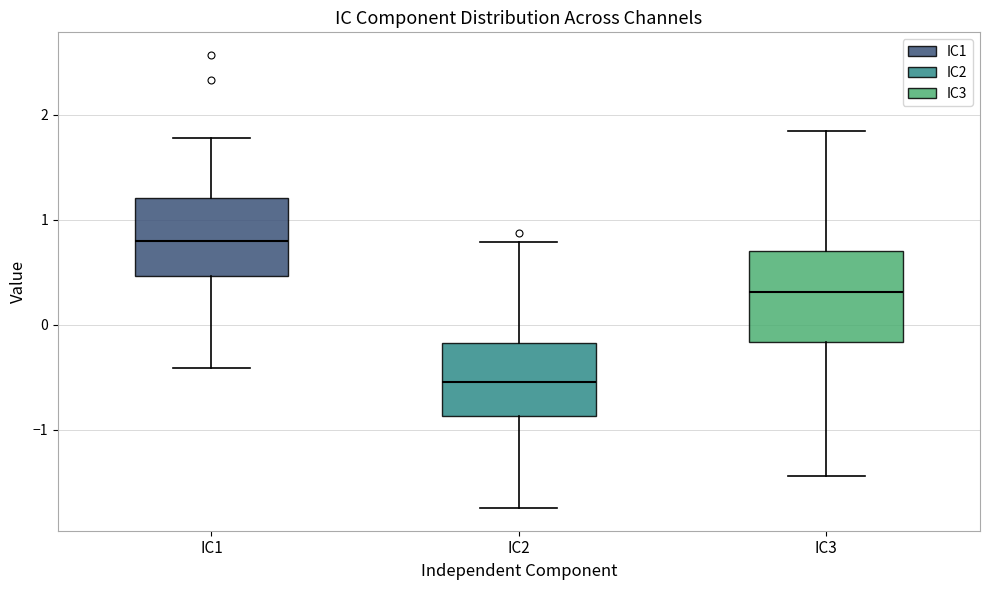

Reading left to right, read every box against the y-axis: the position of its median line, the range the box covers, and the ends of its whiskers. The values are not printed on the chart, so give them approximately, as read against the axis.

IC1: median 0.8, box 0.5 to 1.2, whiskers -0.4 to 1.8
IC2: median -0.5, box -0.9 to -0.2, whiskers -1.7 to 0.8
IC3: median 0.3, box -0.2 to 0.7, whiskers -1.4 to 1.8